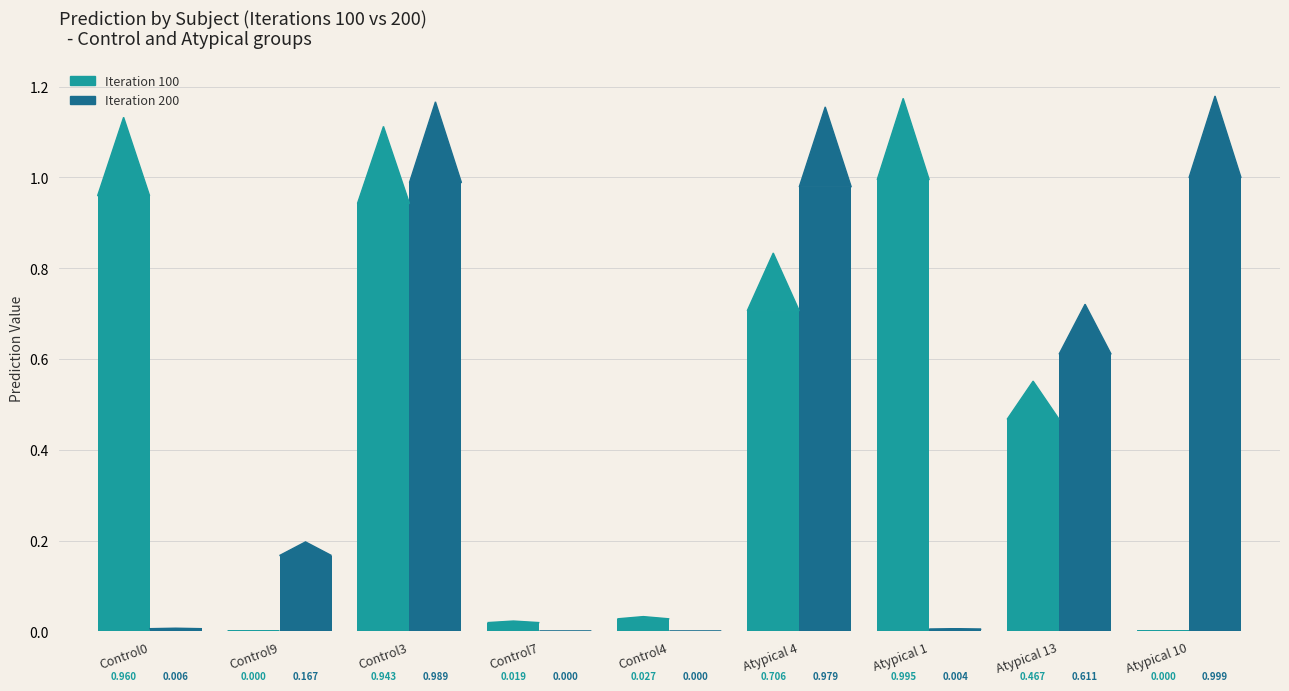

Which category has the highest value in the Iteration 100 series?

Atypical 1